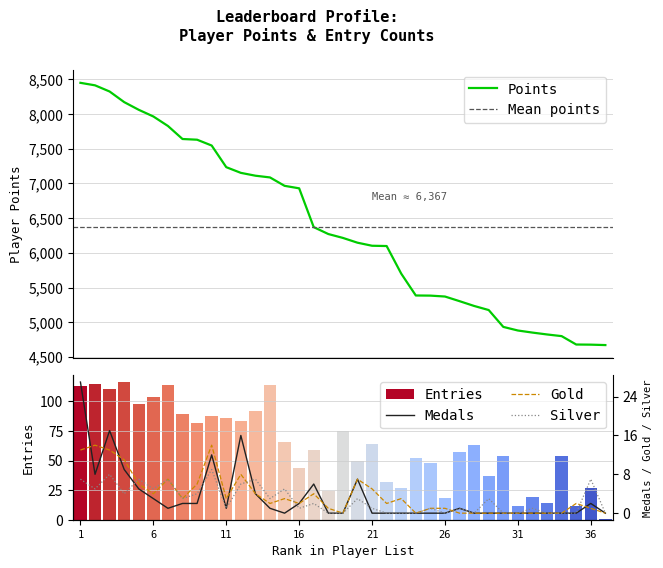

What is the minimum value for Points?

4670